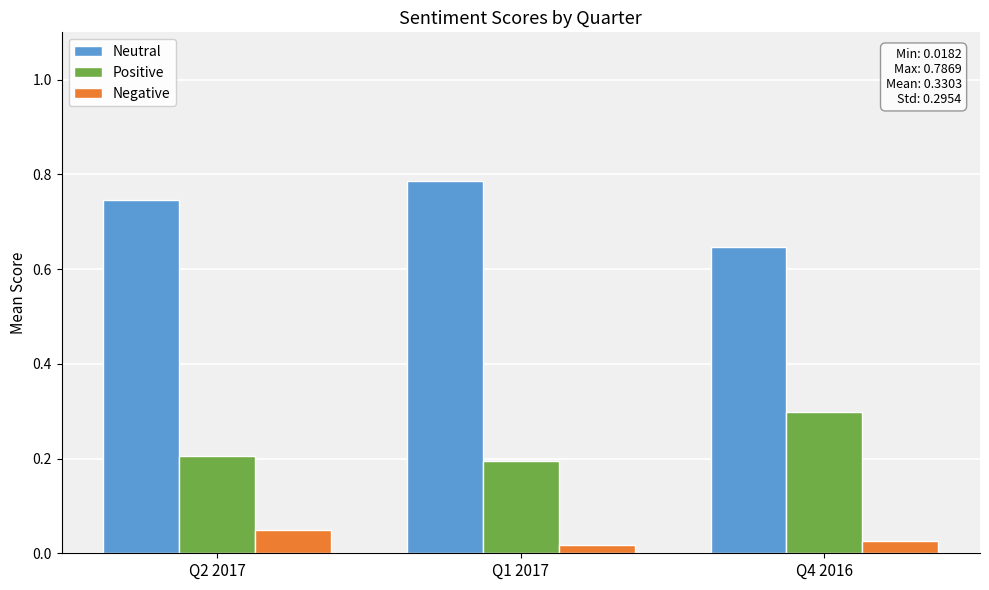

Where is Positive nearest to the value 0?

Q1 2017